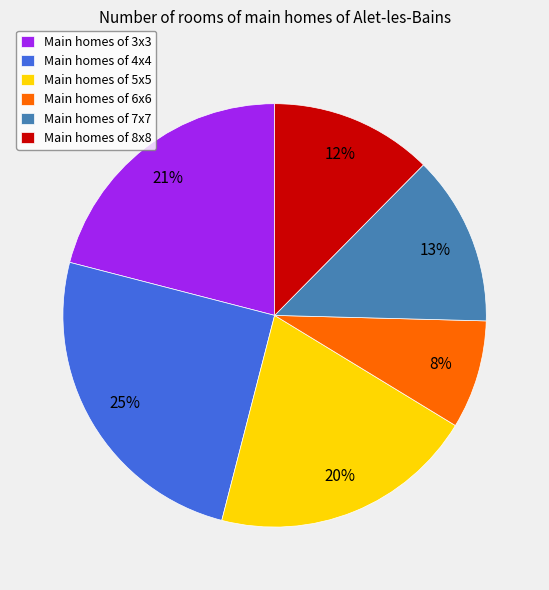

To the nearest percent, what percentage of the pie is Main homes of 3x3?

21%